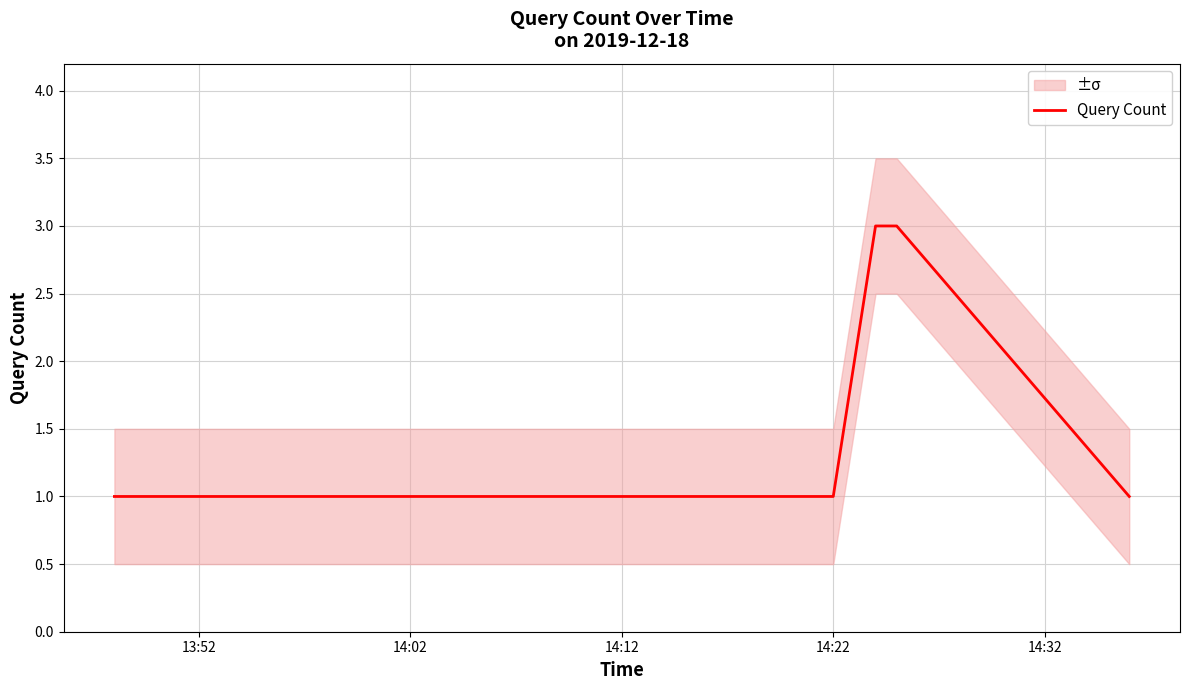

What is the average value?

2